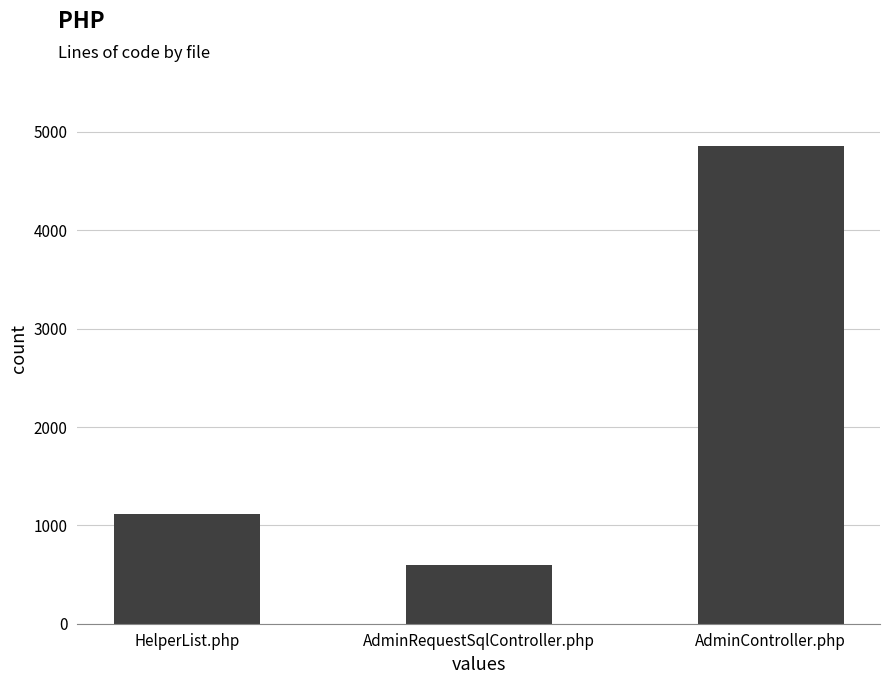

How many data points does each series have?

3